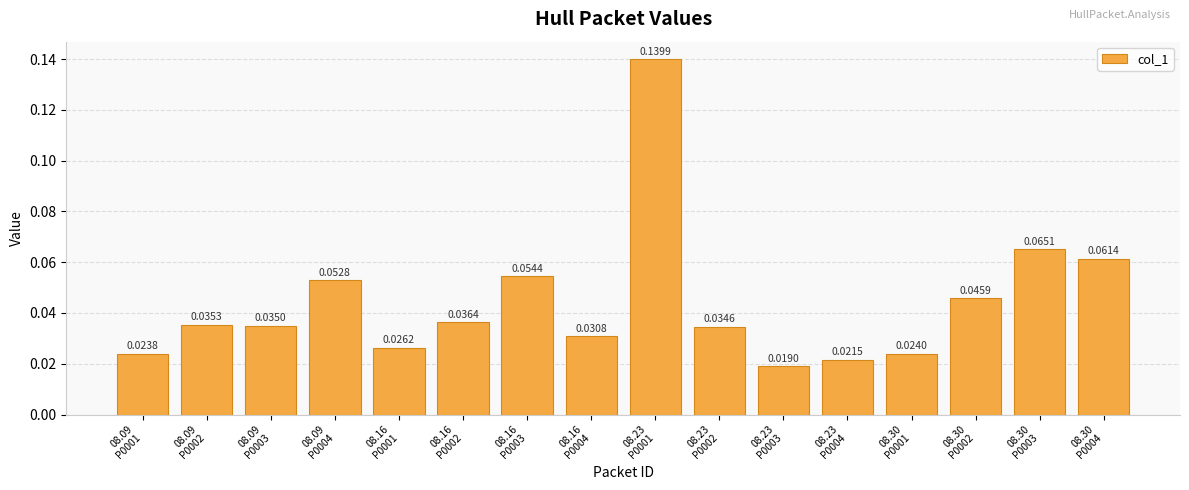

List the labels in order of value, smallest first.

08.23
P0003, 08.23
P0004, 08.09
P0001, 08.30
P0001, 08.16
P0001, 08.16
P0004, 08.23
P0002, 08.09
P0003, 08.09
P0002, 08.16
P0002, 08.30
P0002, 08.09
P0004, 08.16
P0003, 08.30
P0004, 08.30
P0003, 08.23
P0001